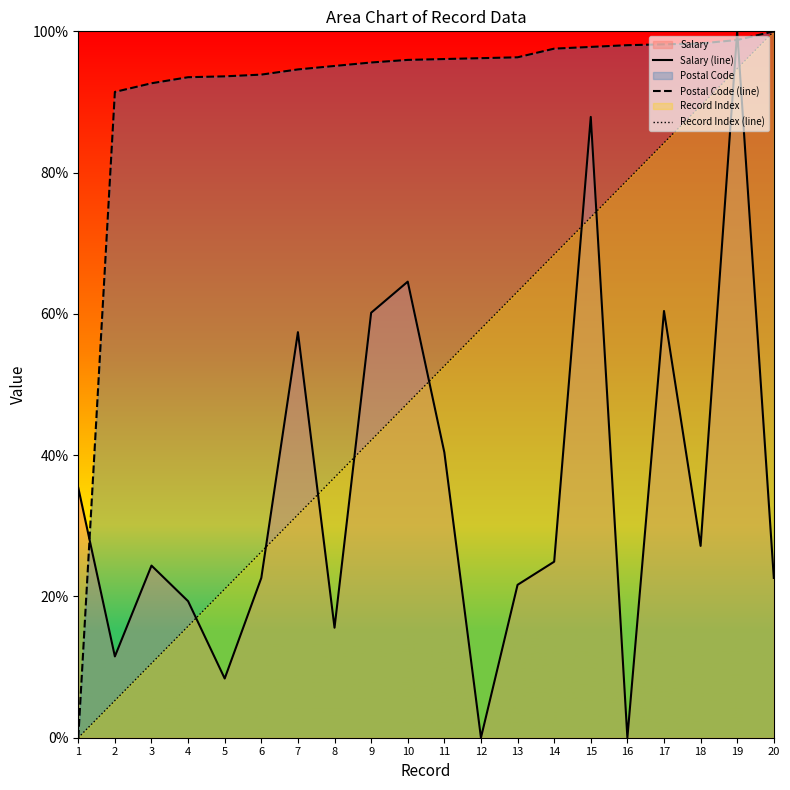

Which series has the largest total across all categories?

Postal Code (line)